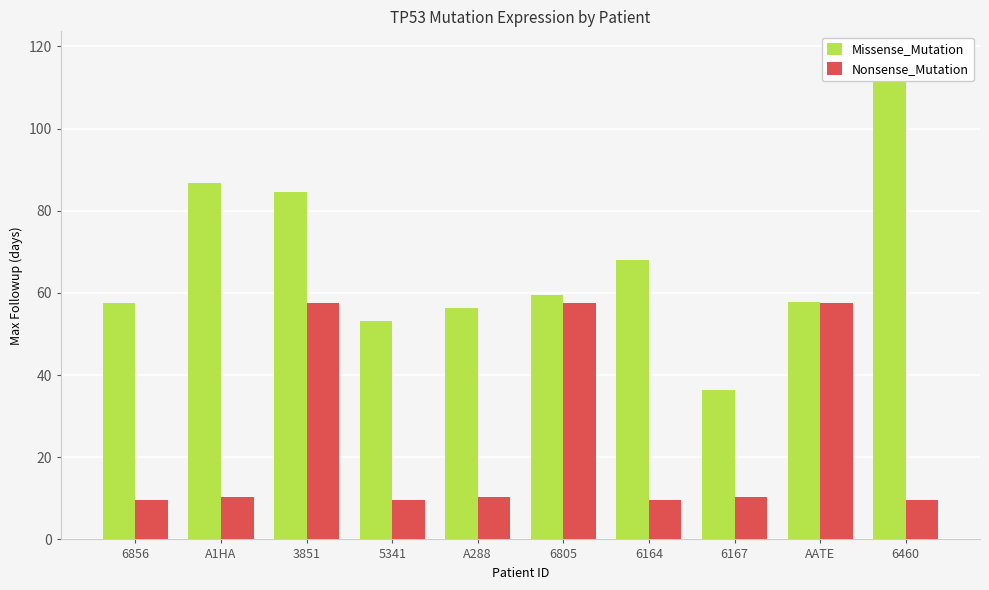

Which label corresponds to the largest value in the chart?

6460